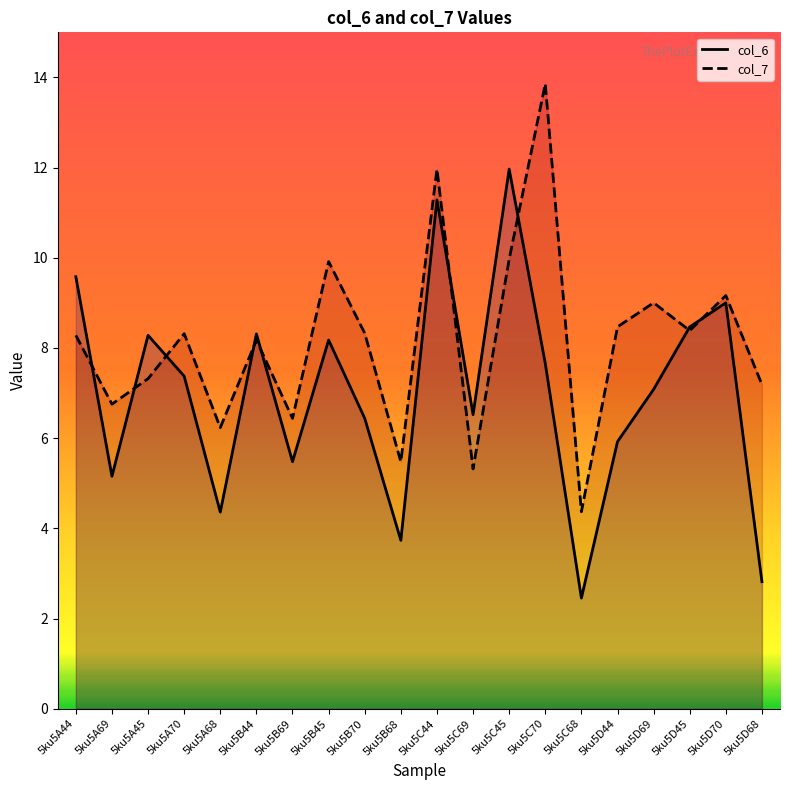

What is the smallest value displayed?

2.5